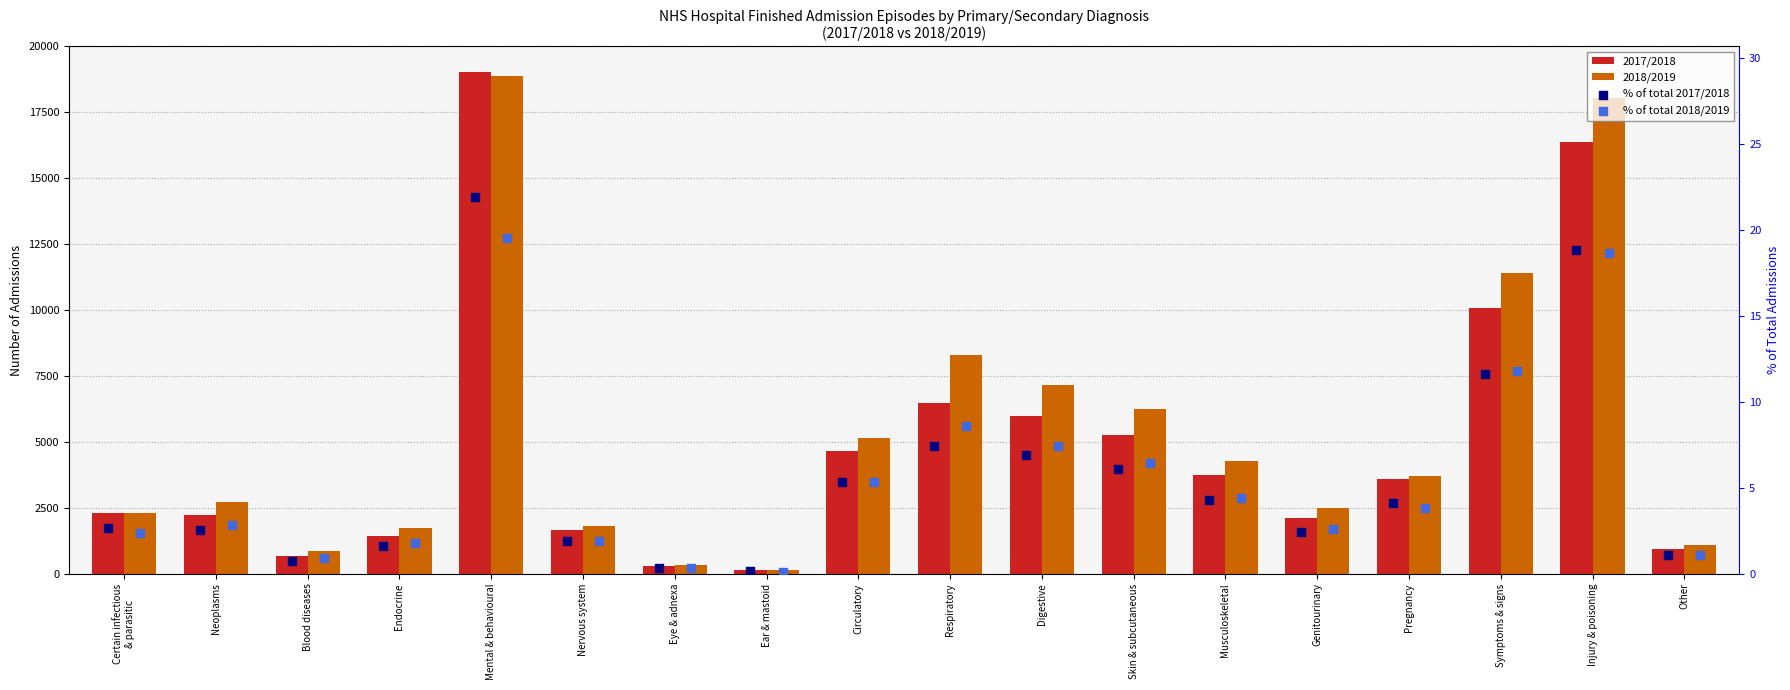

What is the total value across all series at Certain infectious
& parasitic?

4626.0